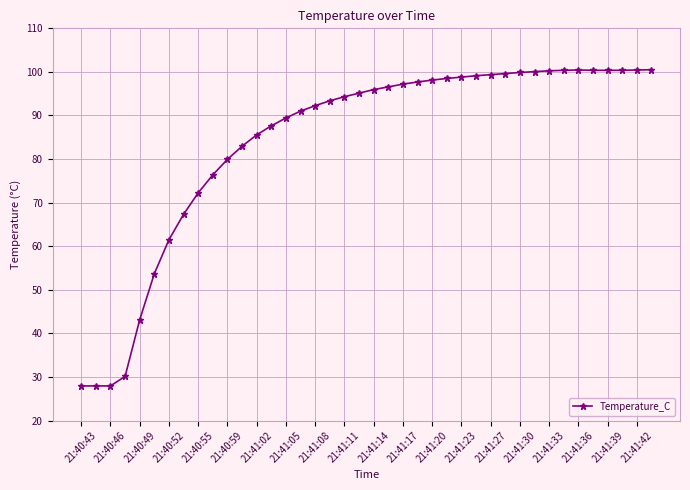

True or false: there are more than 0 points higher than both neighbors.

True